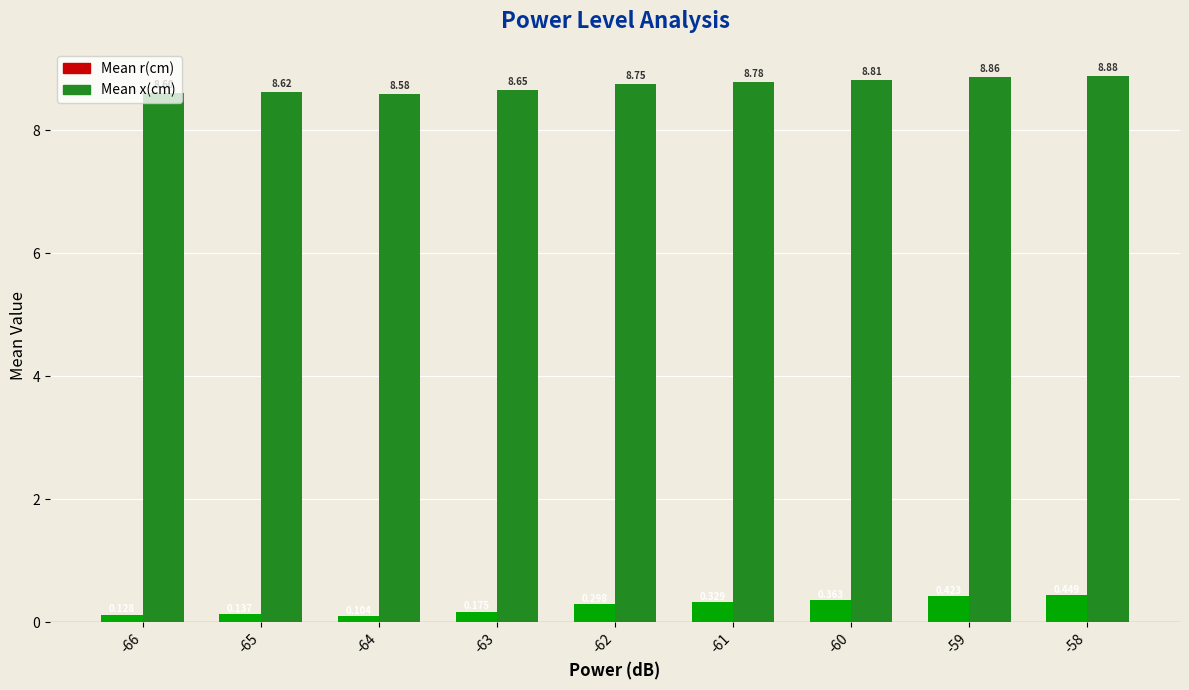

Which series changed the most between -64 and -62?

Mean r(cm)